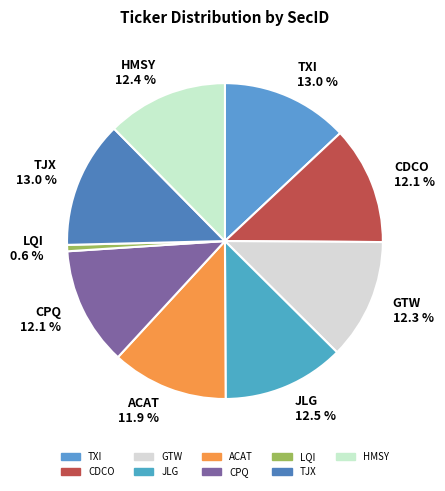

Which category has the smallest portion of the pie?

LQI